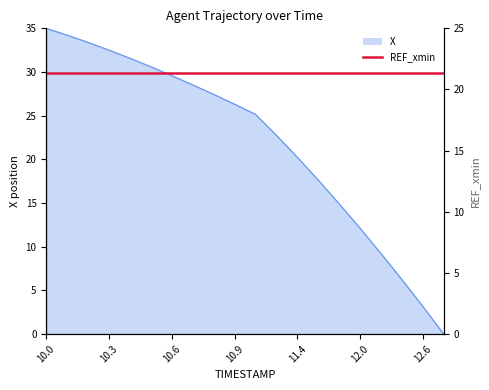

What is the average value?

22.0